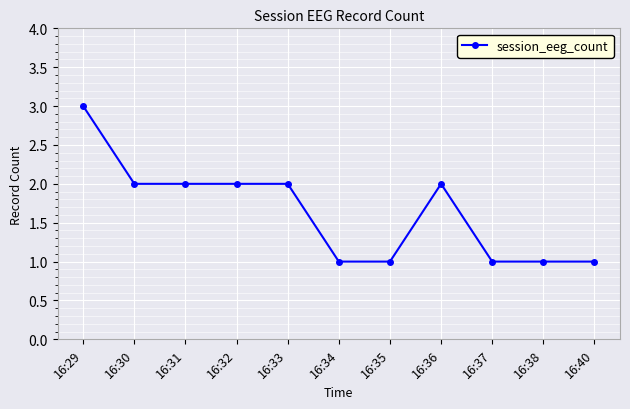

What is the value of the 10th point from the left?

1